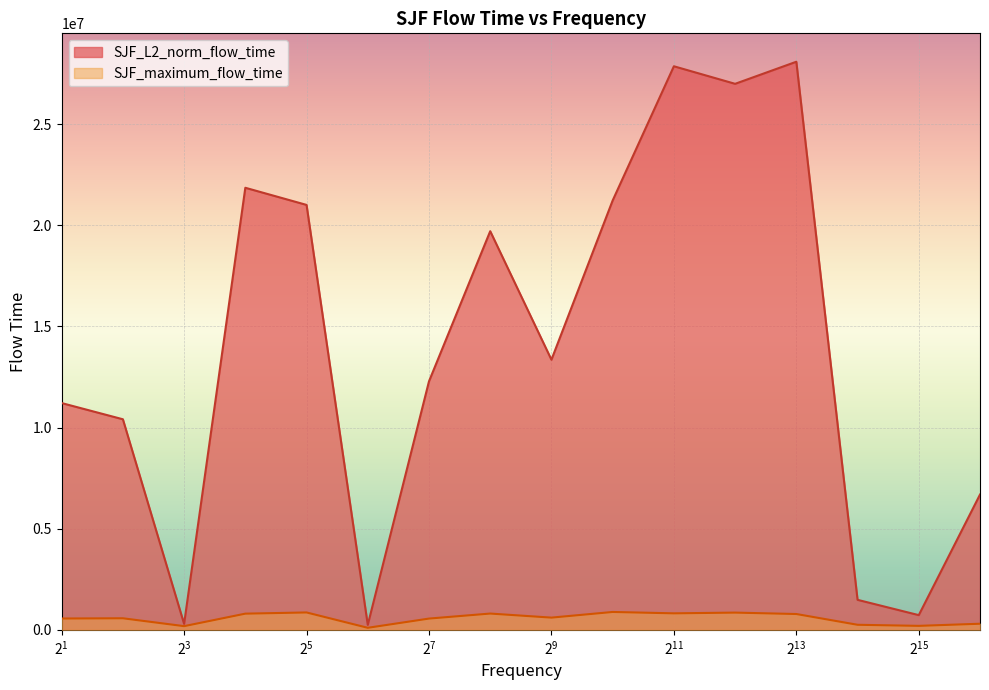

Rank the series by their maximum value, from lowest to highest.

SJF_maximum_flow_time, SJF_L2_norm_flow_time